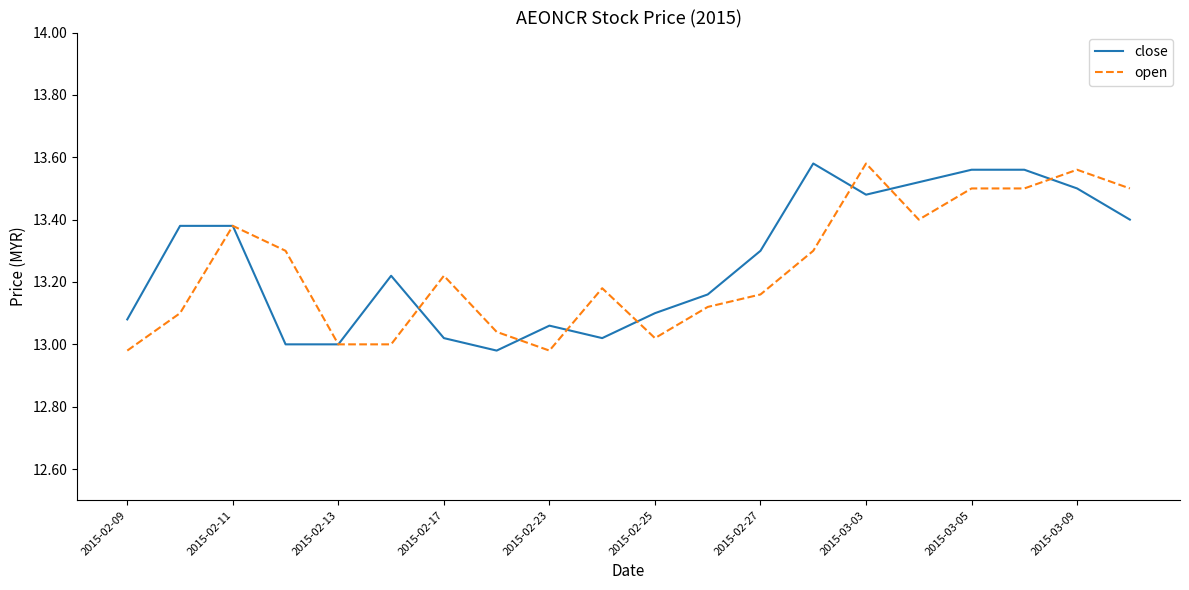

How many lines are shown in the chart?

2